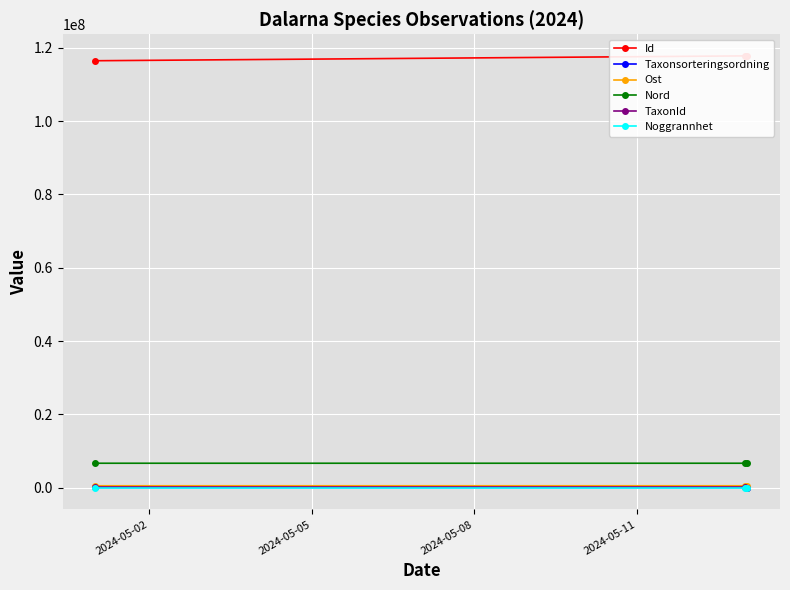

Is it true that Taxonsorteringsordning equals 90503 at 2024-05-08?

True